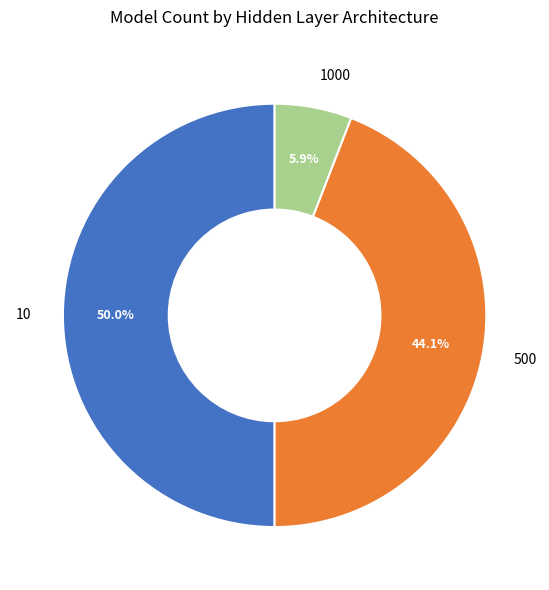

What is the smallest slice in the pie chart?

1000